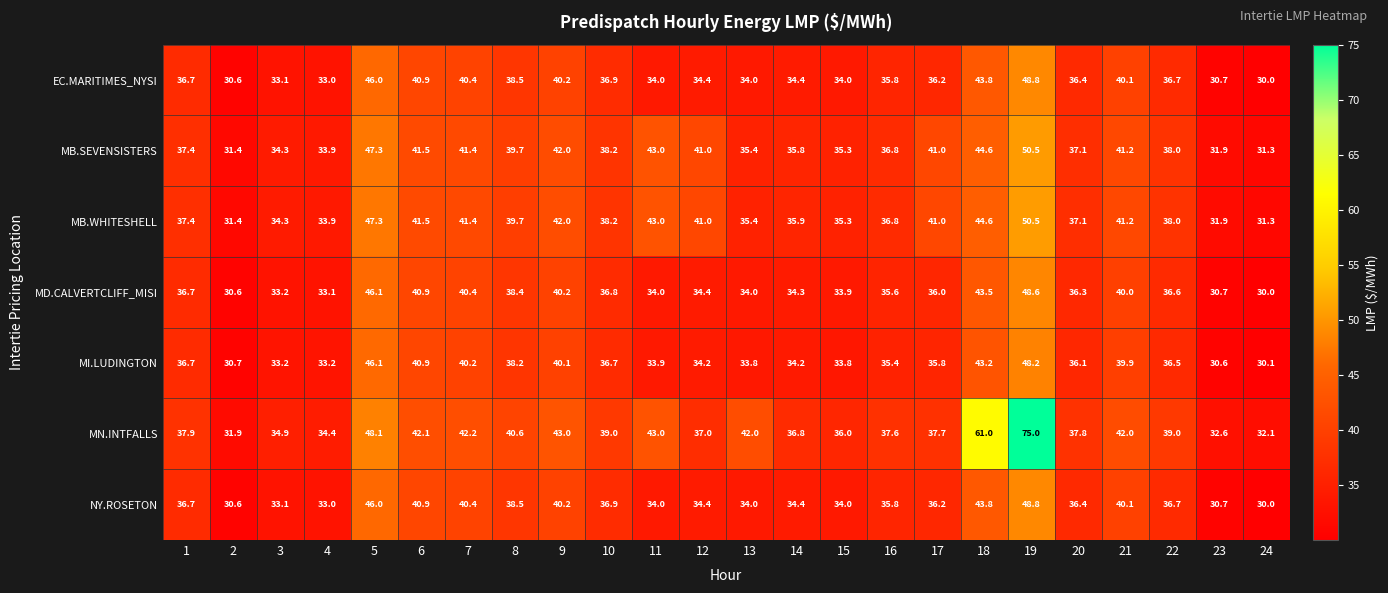

What value does the MB.WHITESHELL series have at 1?

37.4